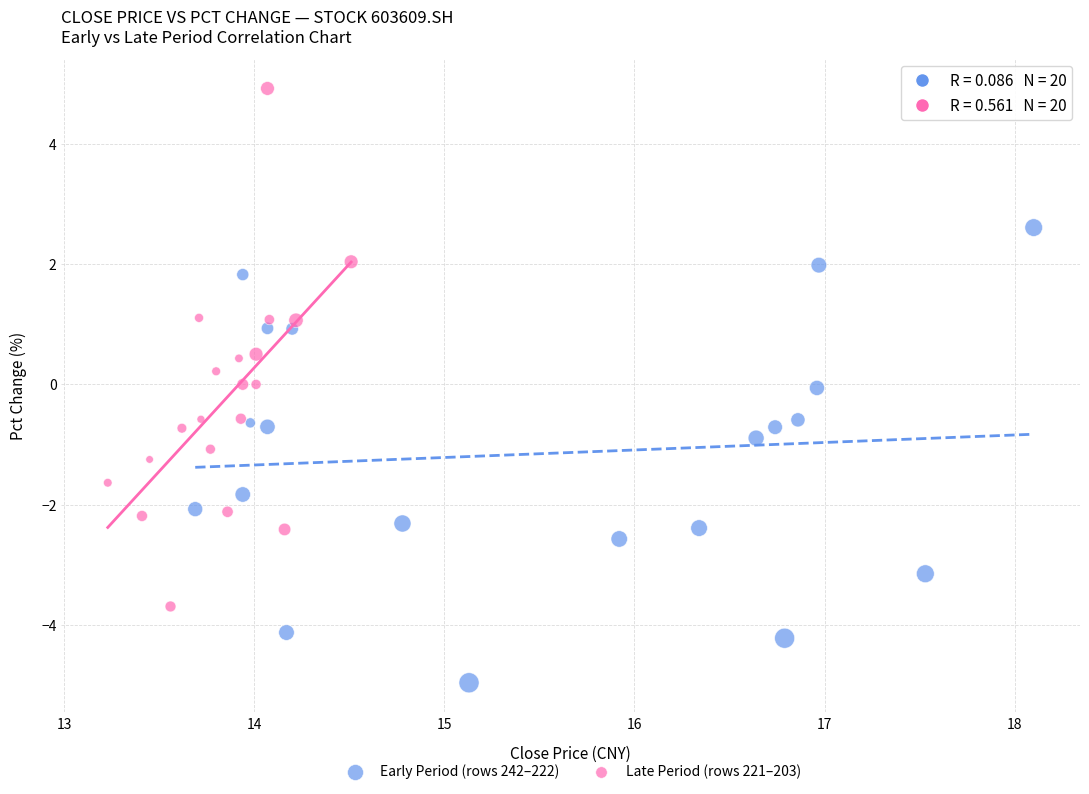

What are all the series names shown in the legend?

Early Period (rows 242–222), Late Period (rows 221–203)